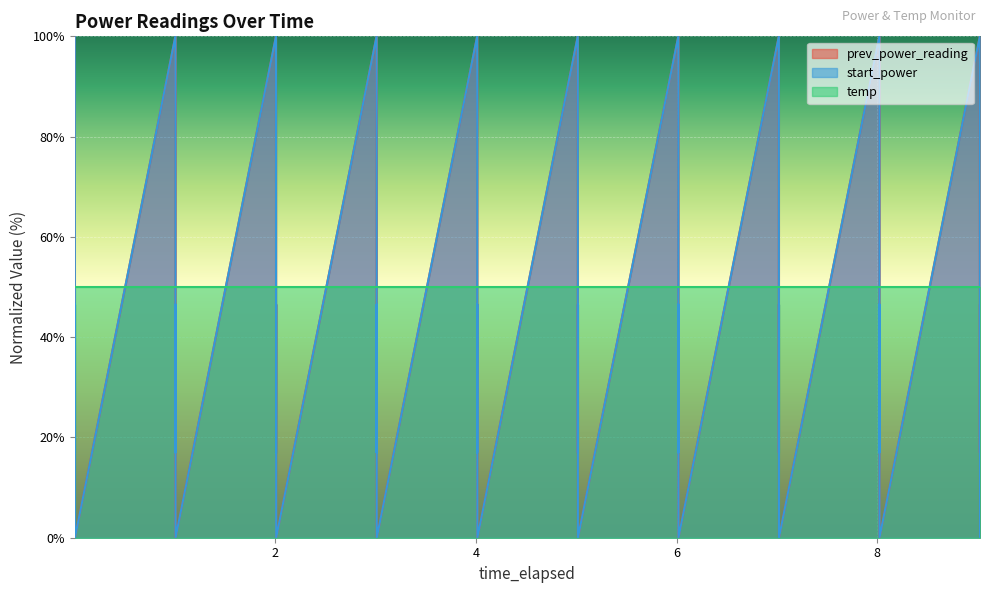

What is the highest value of the start_power series?

100.0